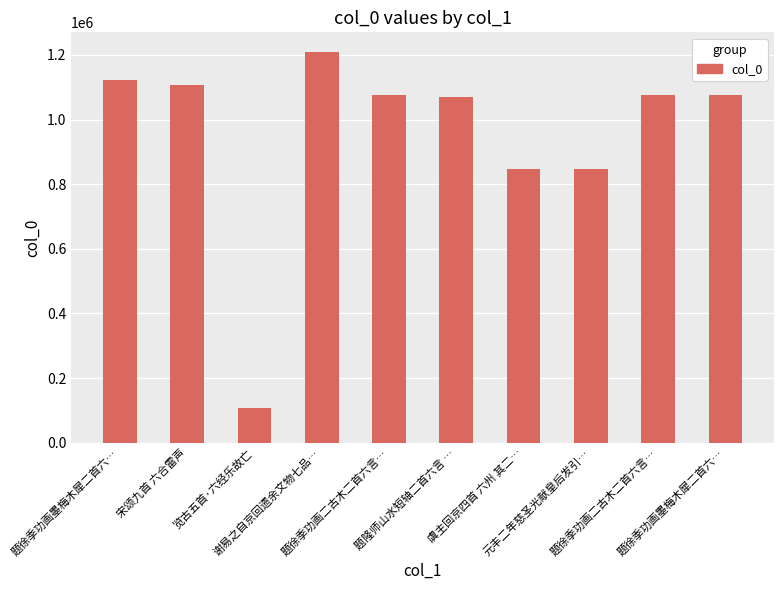

Which label corresponds to the largest value in the chart?

谢易之自京回遗余文物七品…